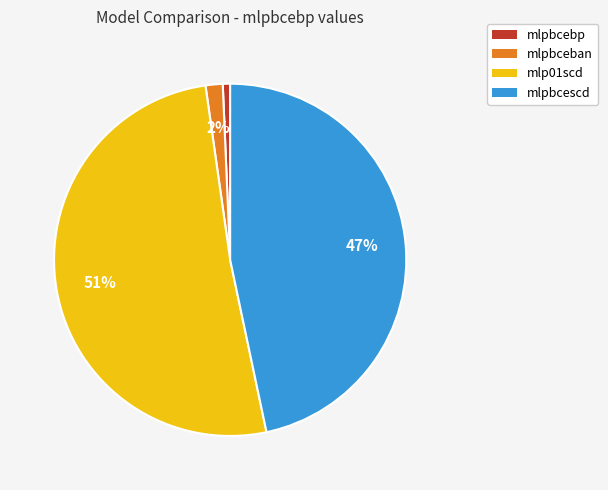

To the nearest percent, what percentage of the pie is mlpbcescd?

47%